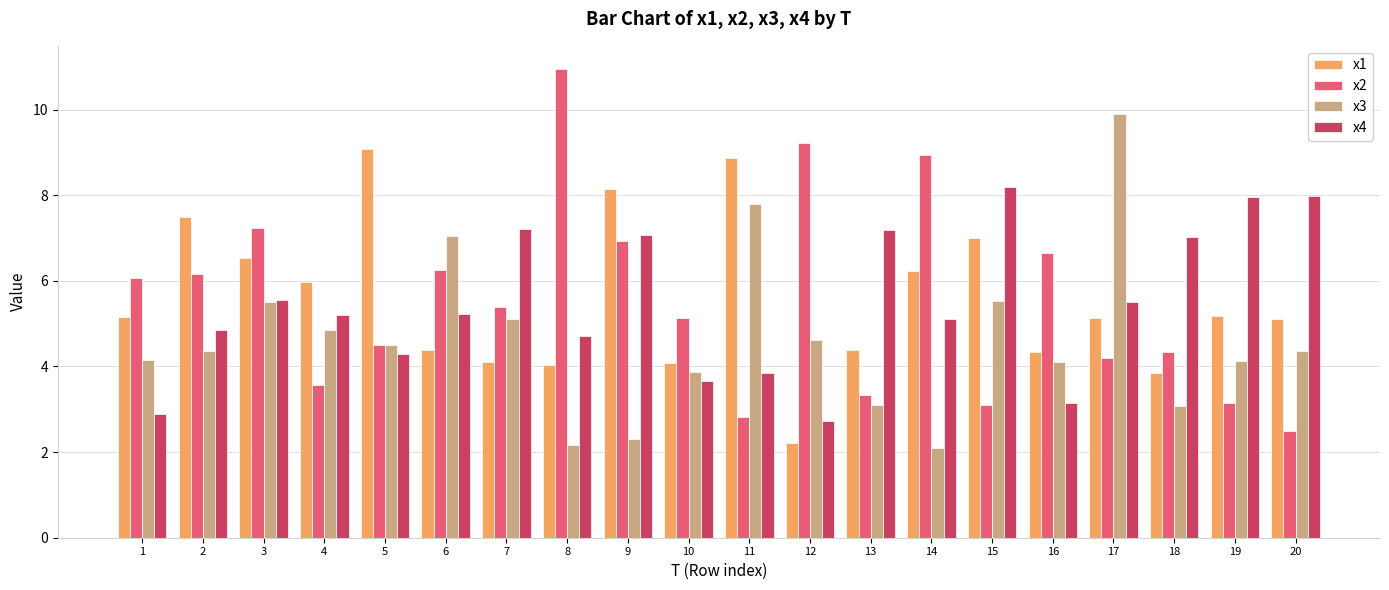

What is the value of the x1 bar at the 13th from the left?

4.4